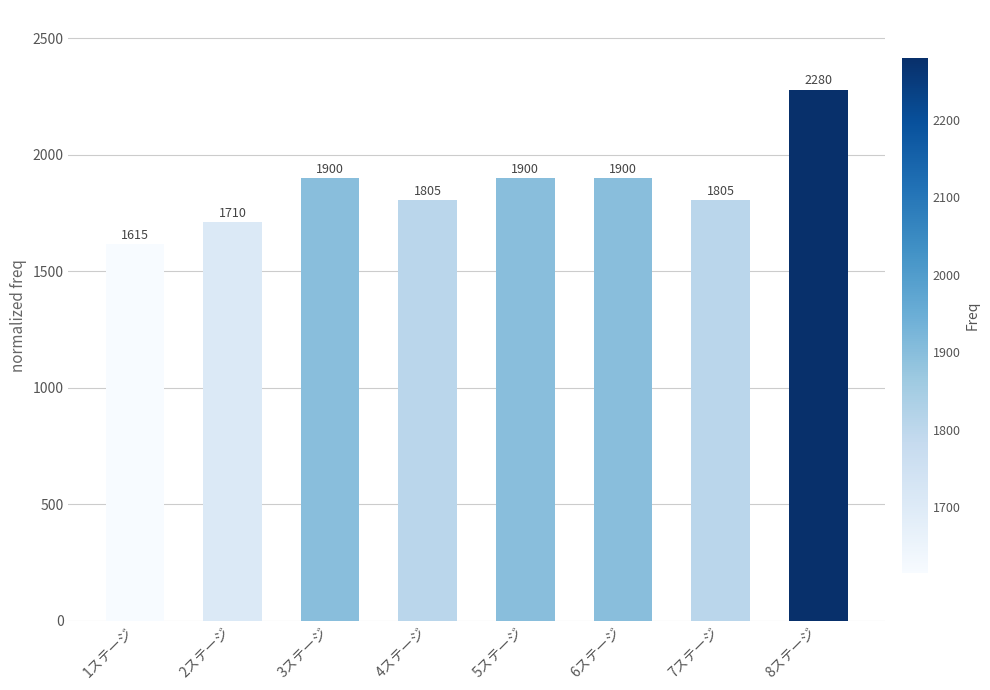

How many categories are shown in the chart?

8